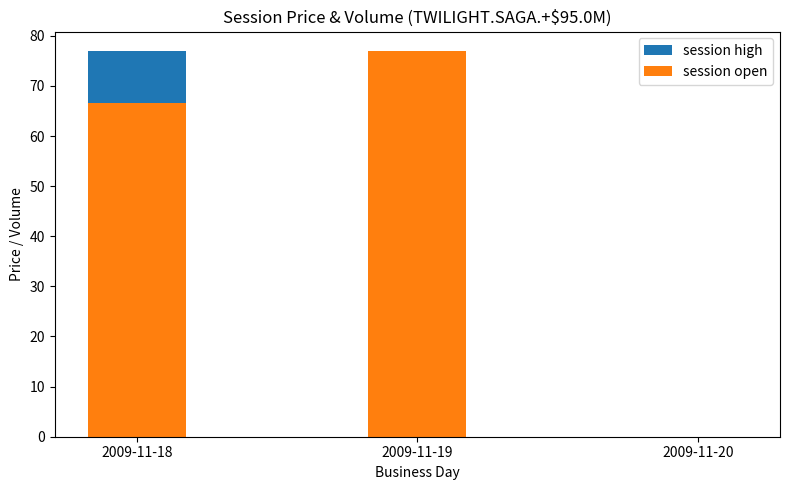

Which series has the largest range (max minus min)?

session high